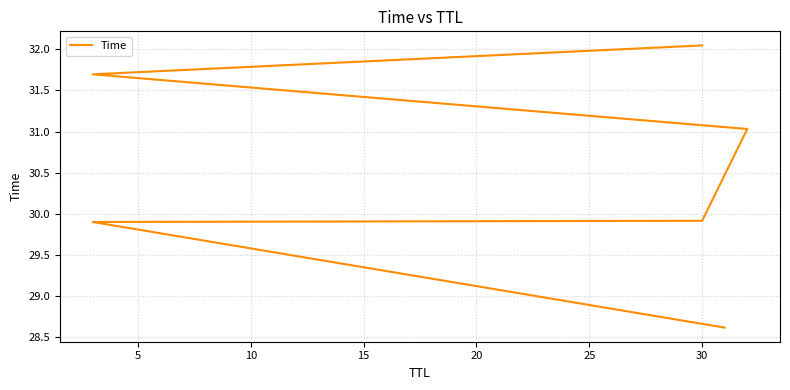

How many lines are shown in the chart?

1